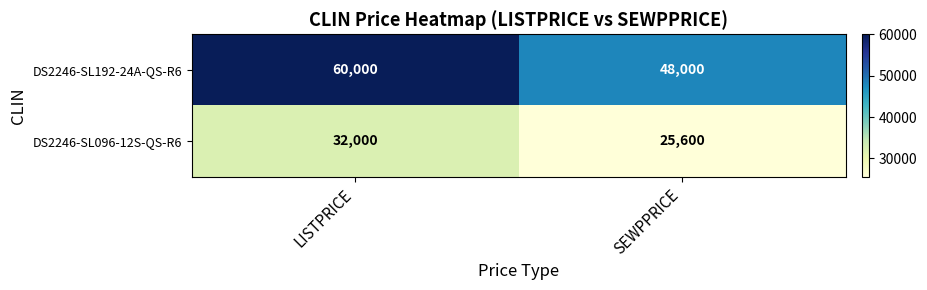

True or false: DS2246-SL096-12S-QS-R6 has a value of 19914 at LISTPRICE.

False